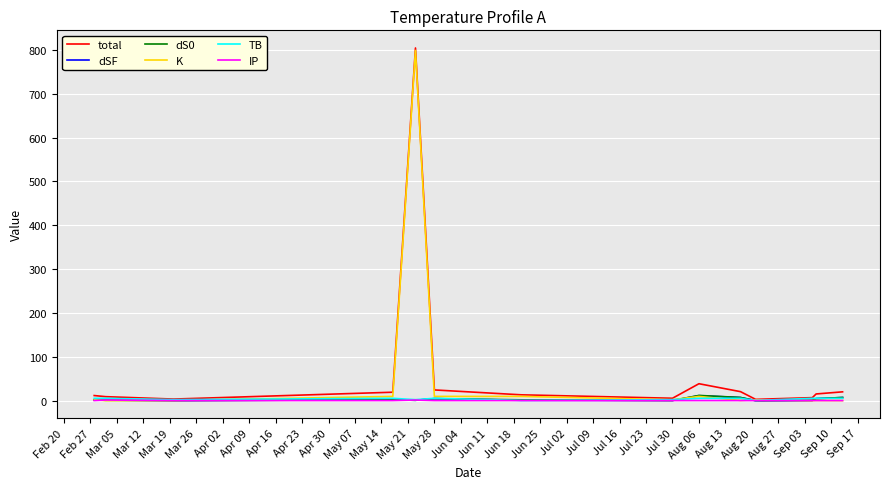

In total, how many points are higher than both neighbors (excluding endpoints)?

2